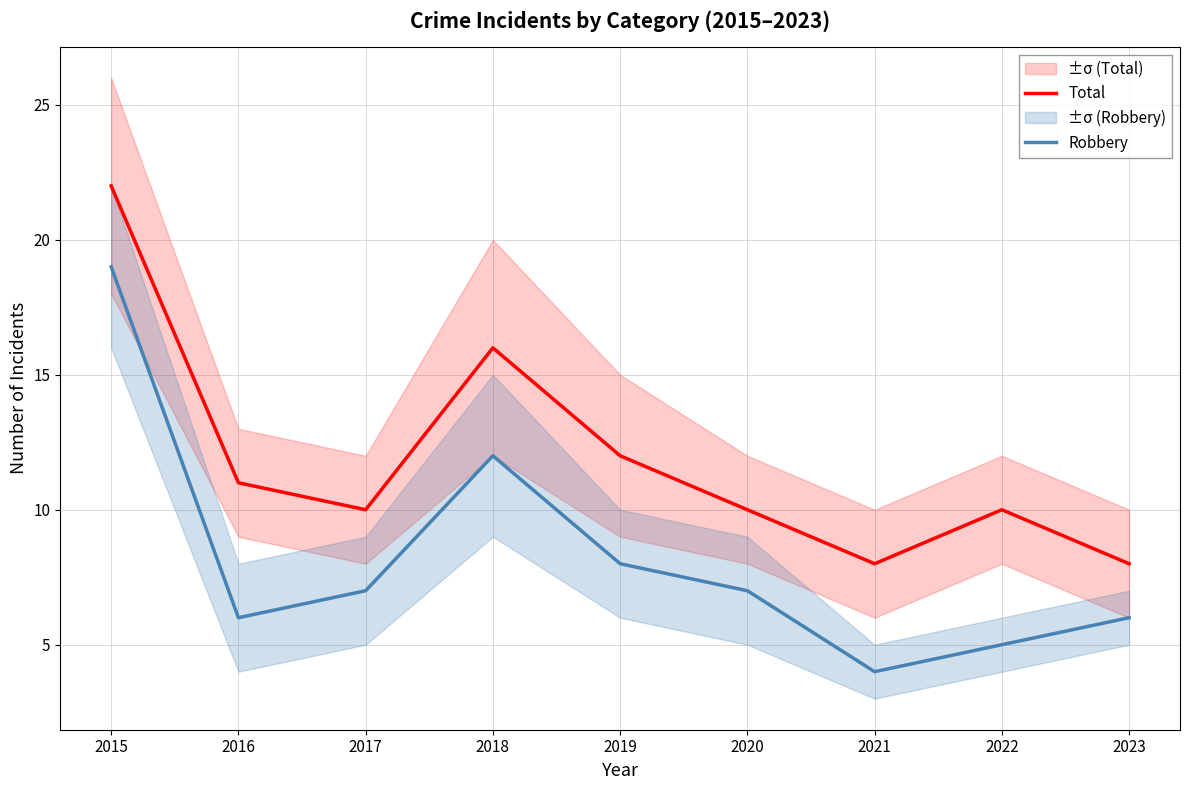

What is the total value across all series at 2022?

15